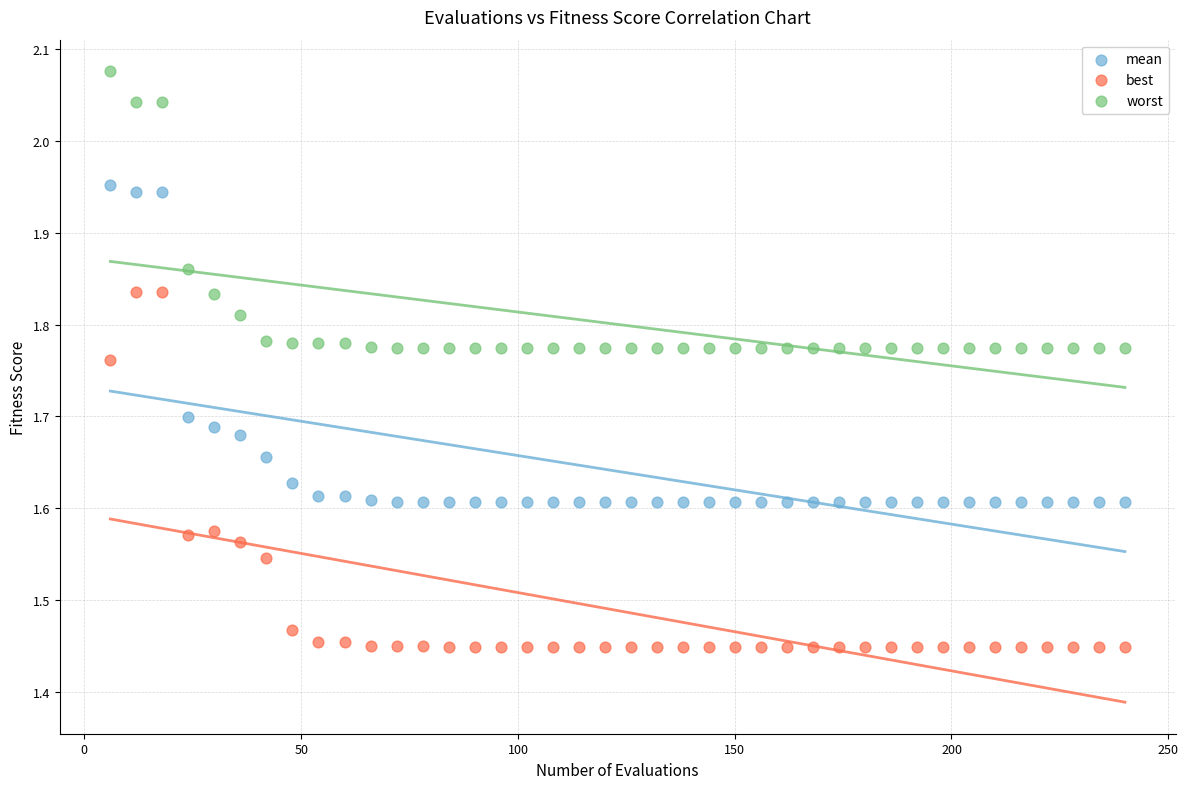

What are all the series names shown in the legend?

mean, best, worst